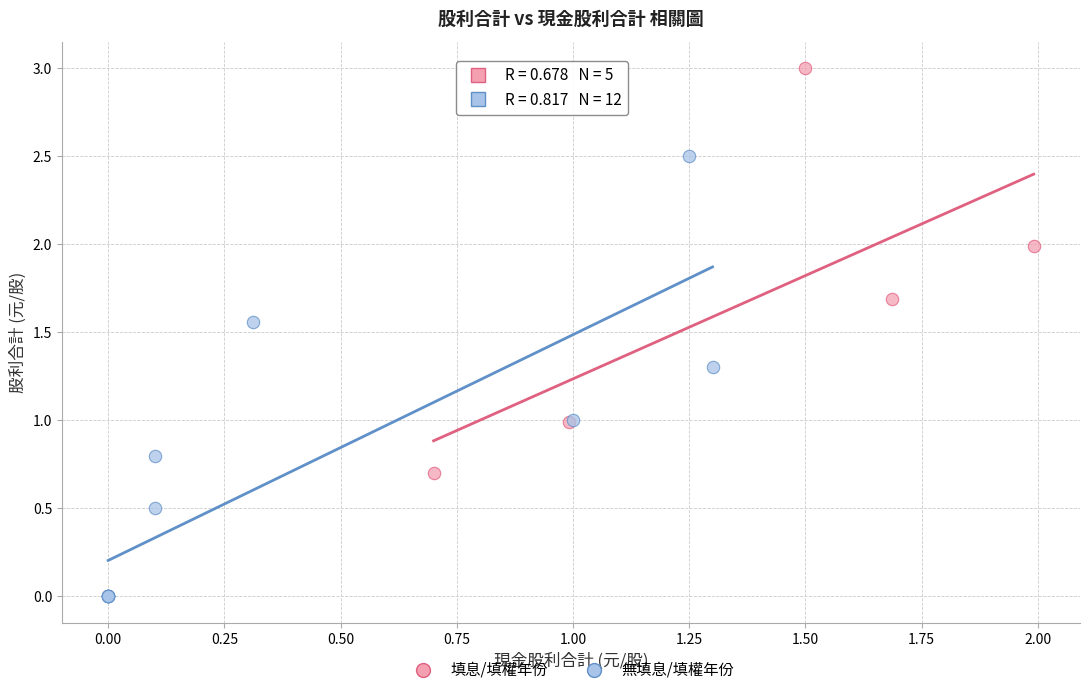

What are all the series names shown in the legend?

填息/填權年份, 無填息/填權年份